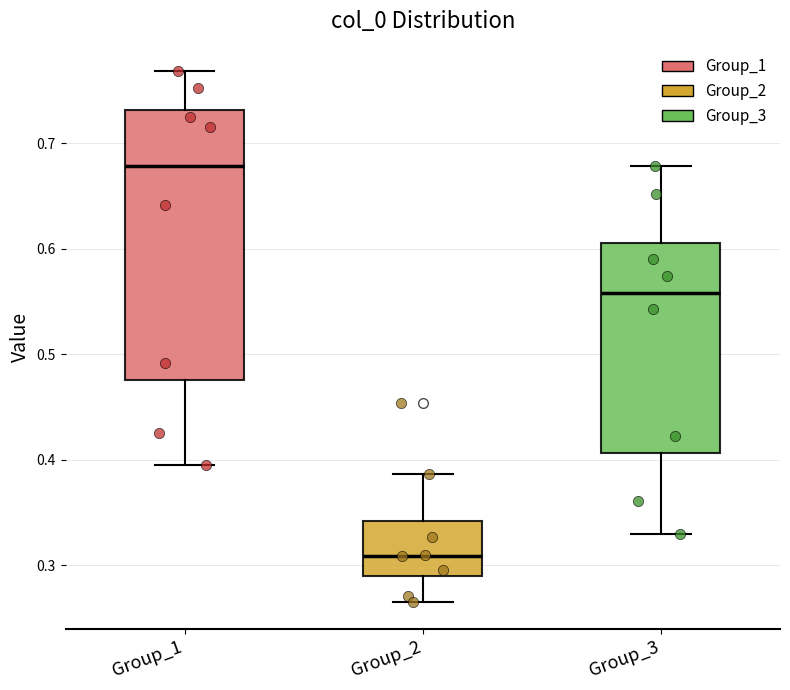

Reading left to right, transcribe this box plot: for each box, give where its median line is, the range the box spans, and where its two whiskers end, as read against the y-axis. The values are not printed on the chart, so give them approximately, as read against the axis.

Group_1: median 0.68, box 0.48 to 0.73, whiskers 0.39 to 0.77
Group_2: median 0.31, box 0.29 to 0.34, whiskers 0.27 to 0.39
Group_3: median 0.56, box 0.41 to 0.61, whiskers 0.33 to 0.68